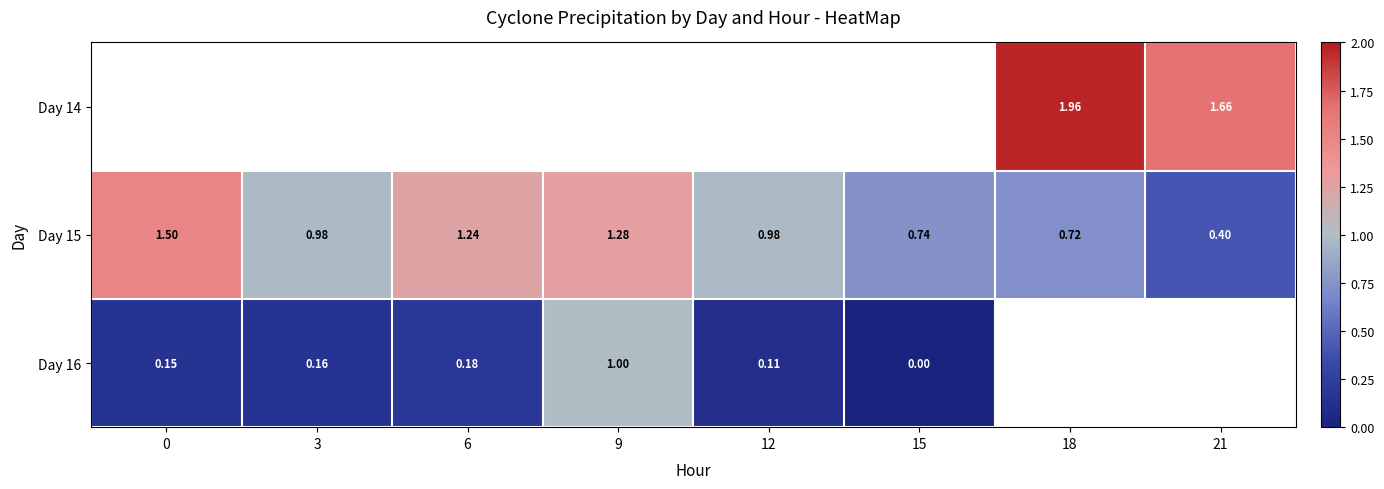

The Day 14 series shows 1.7 at 21. True or false?

True